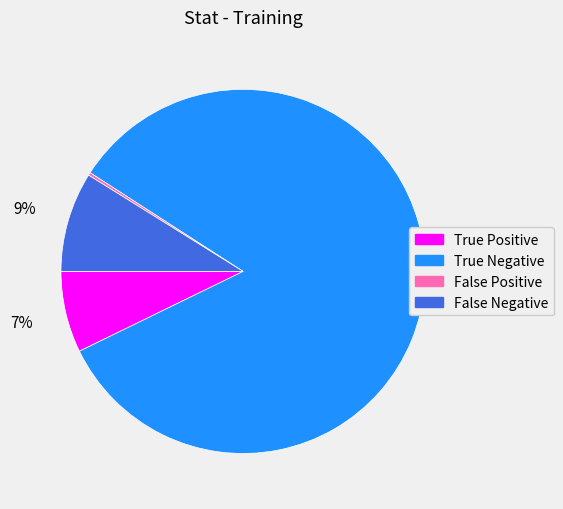

Is False Negative the majority of the pie?

No